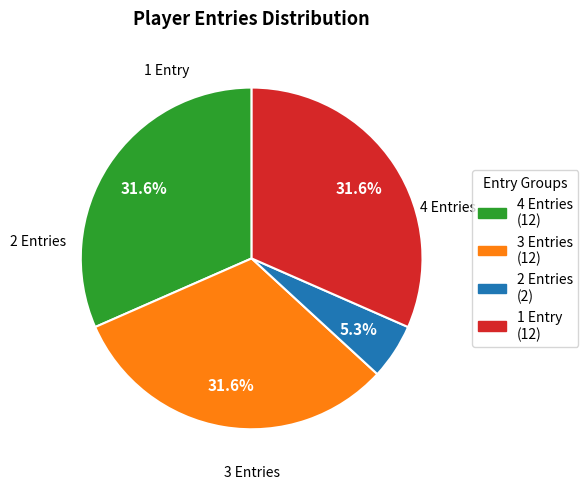

Is there any slice that represents more than half of the pie?

No